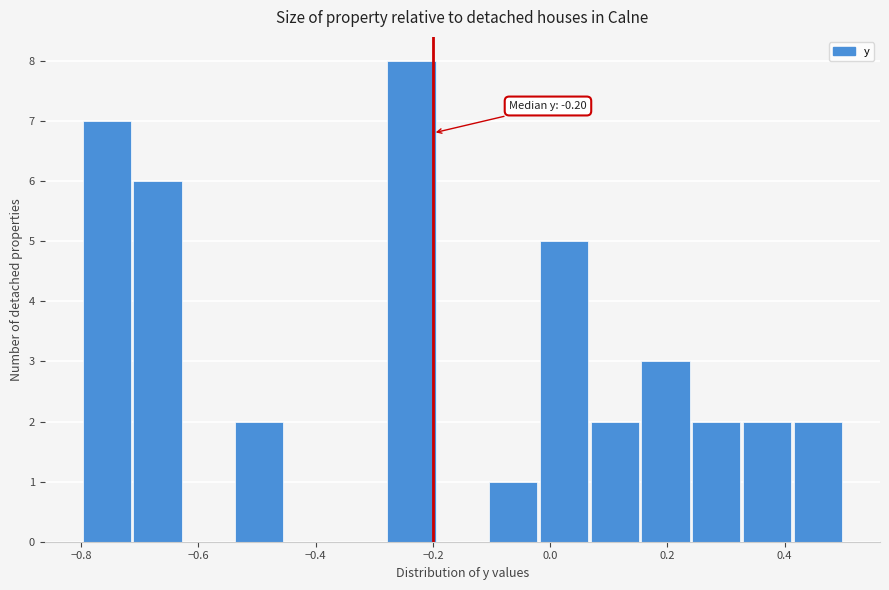

Over which range of the x-axis is the bar tallest?

-0.28 to -0.20